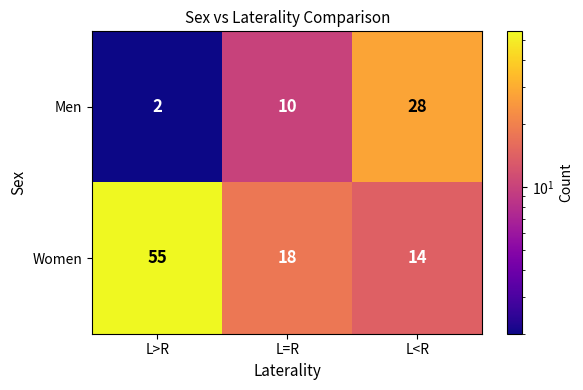

At which category does the chart reach its minimum across all series?

L>R